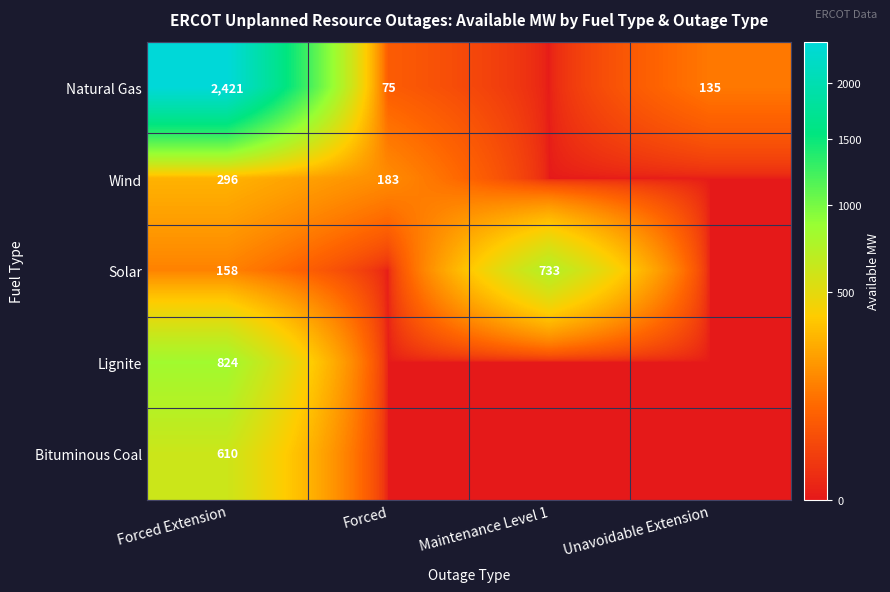

True or false: Solar has a value of 260 at Maintenance Level 1.

False